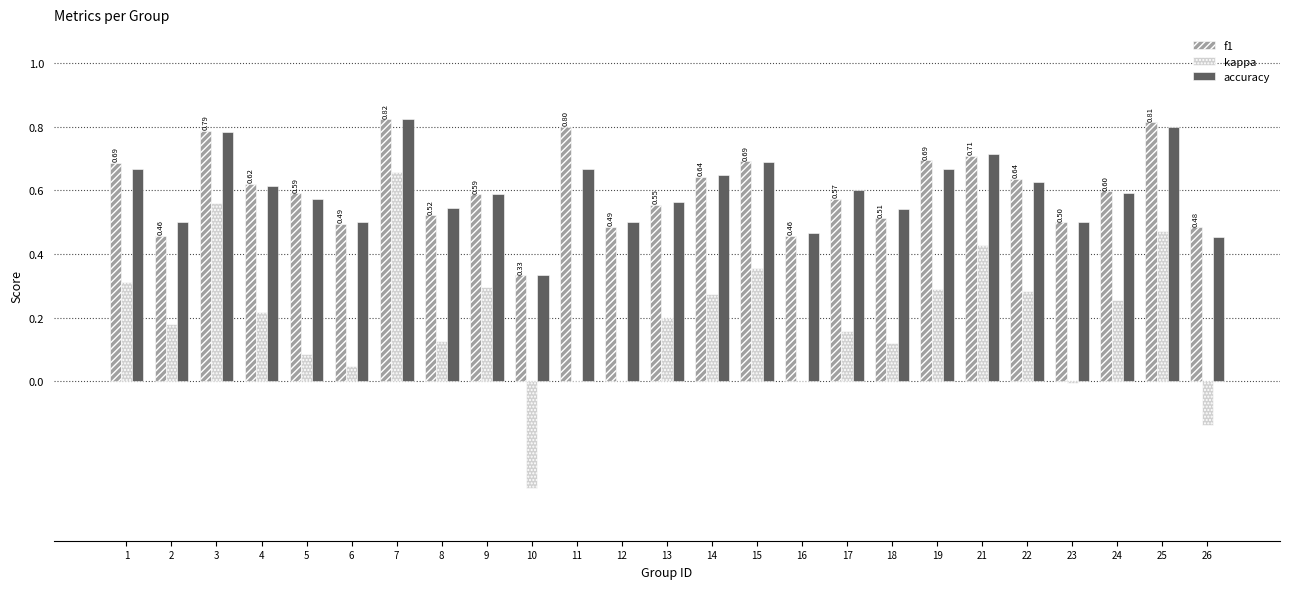

Which series has the largest range (max minus min)?

kappa